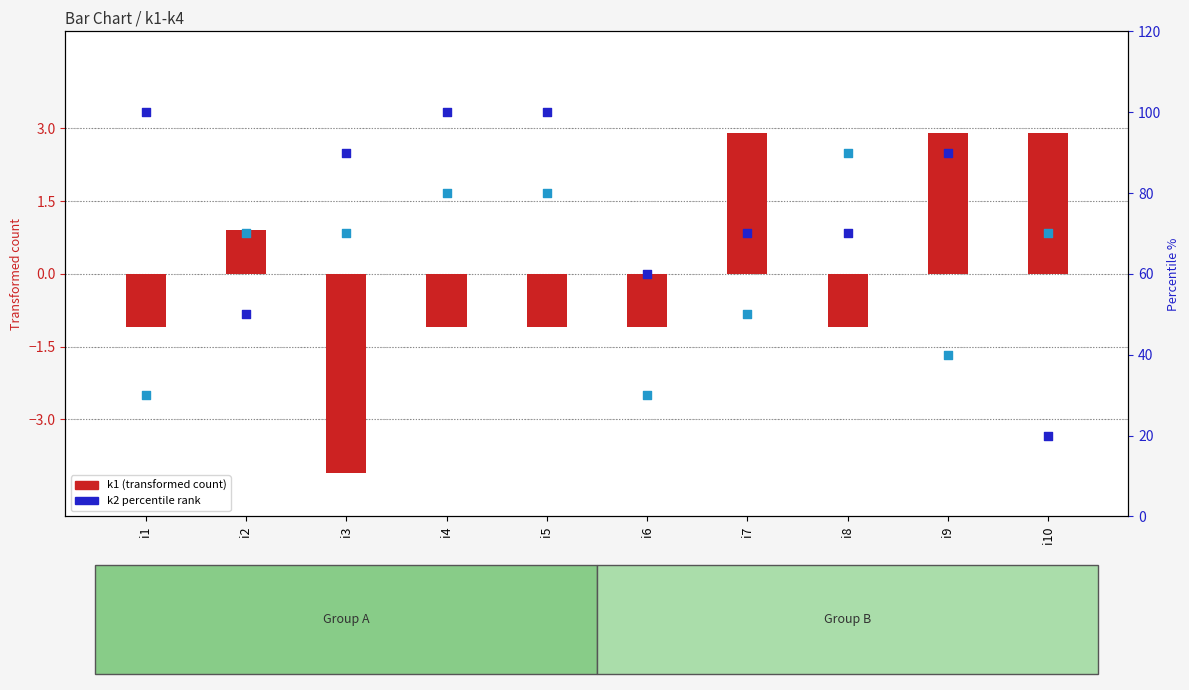

At which category is the sum across all series the highest?

i4